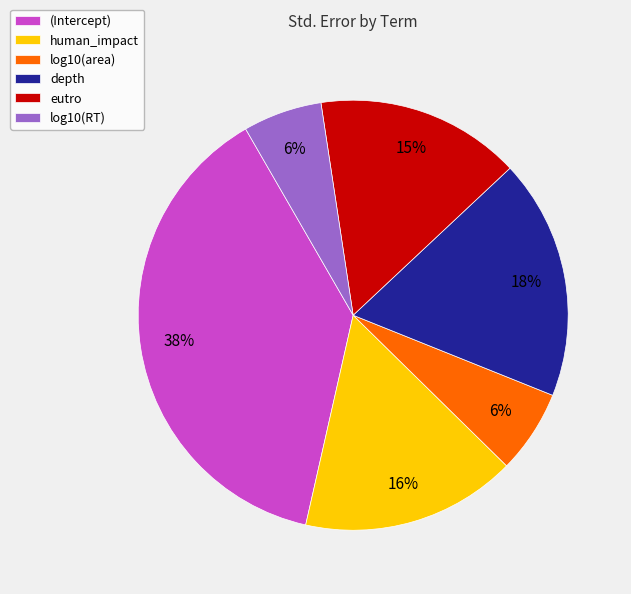

Is it true that human_impact is 16% of the pie?

True